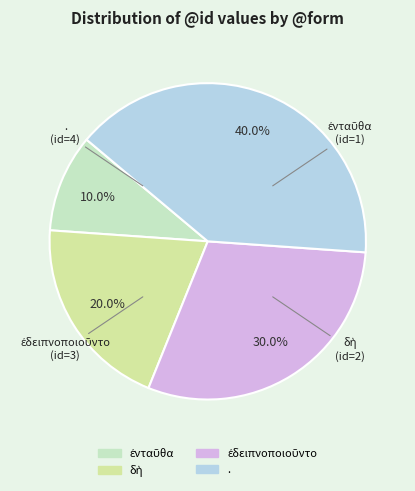

Which category has the biggest portion of the pie?

.